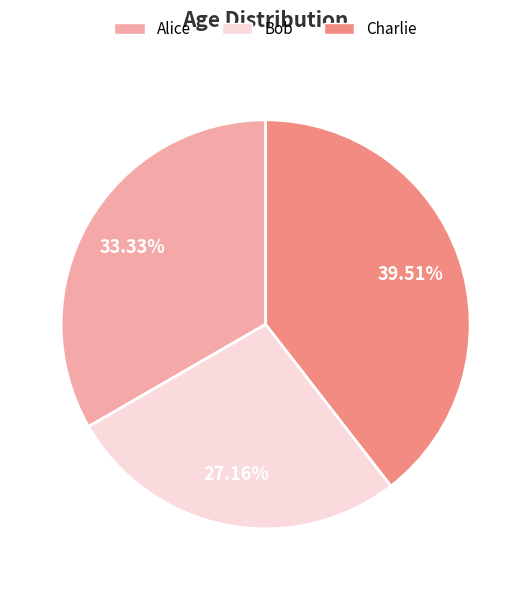

Approximately how many times larger is the value at Charlie compared to Bob?

1.5